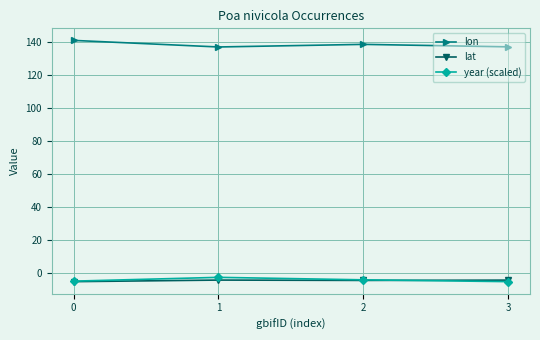

True or false: lon and lat cross at least once.

False